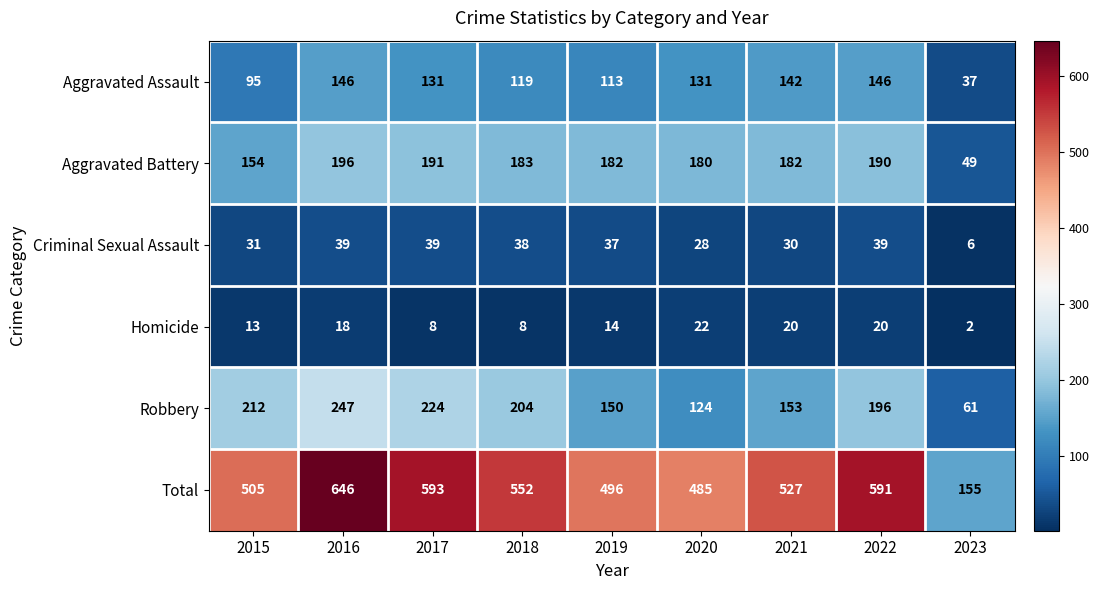

Rank the series by their maximum value, from highest to lowest.

Total, Robbery, Aggravated Battery, Aggravated Assault, Criminal Sexual Assault, Homicide